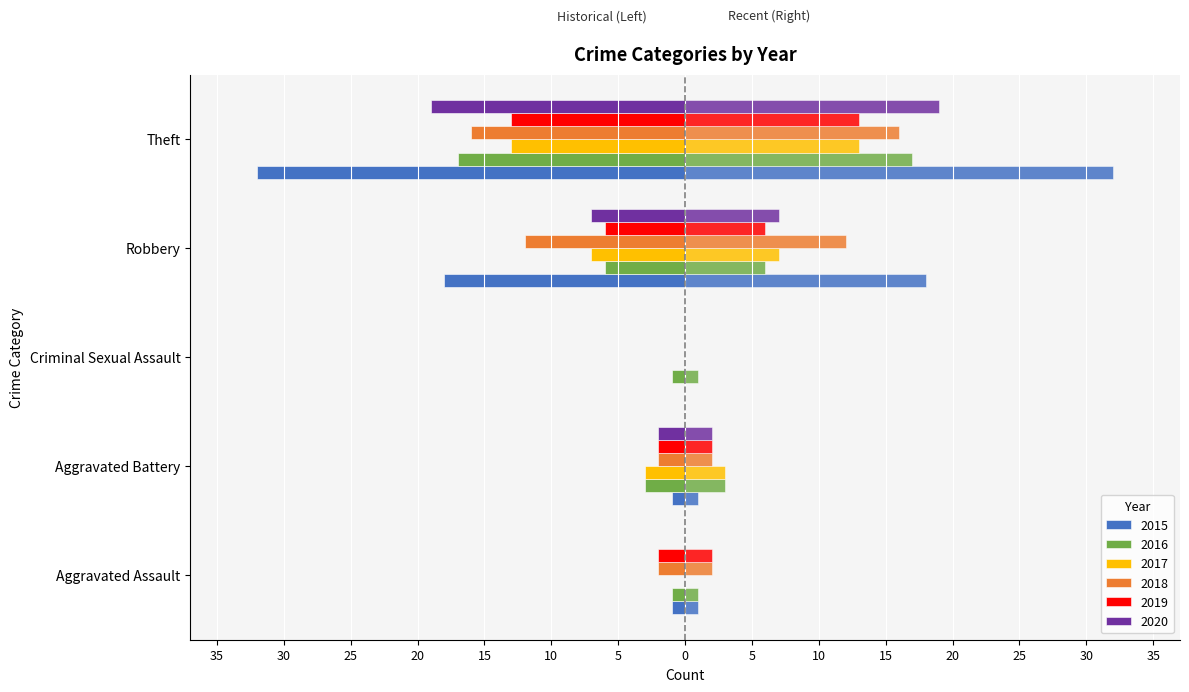

How many data points in 2019 are above -2?

1